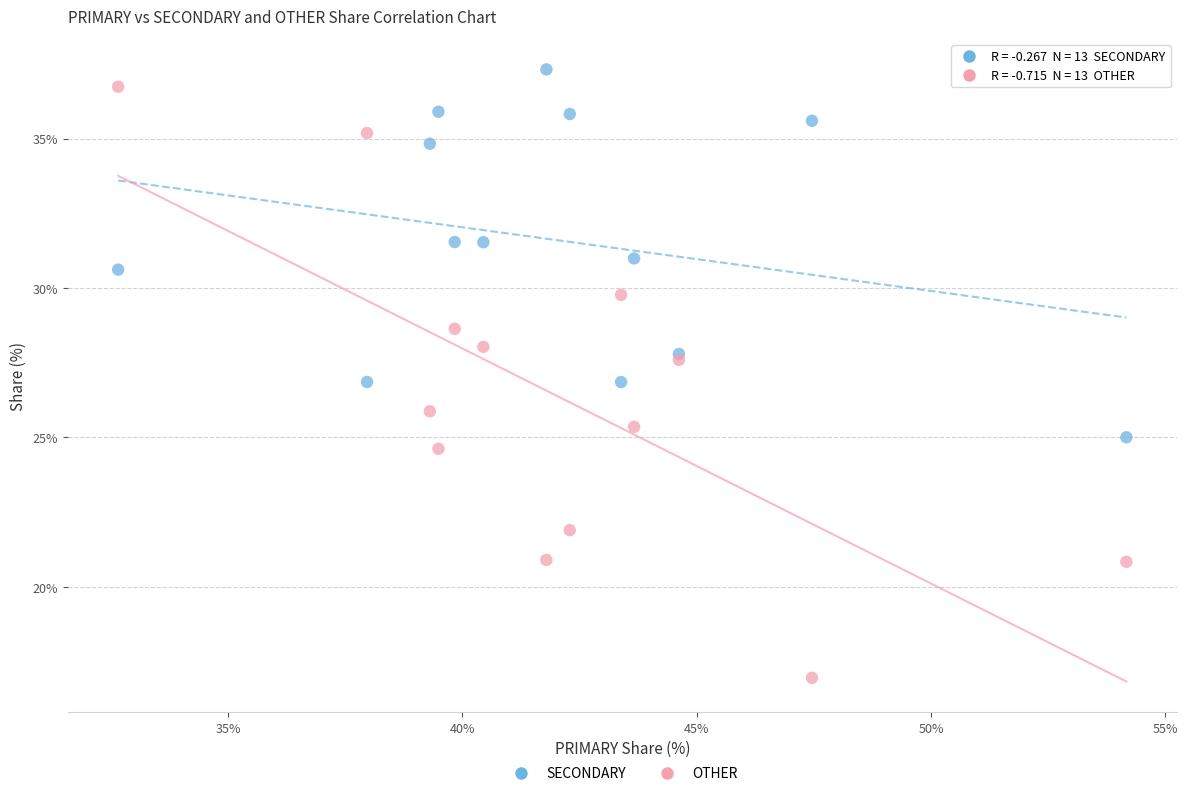

What are all the series names shown in the legend?

SECONDARY, OTHER